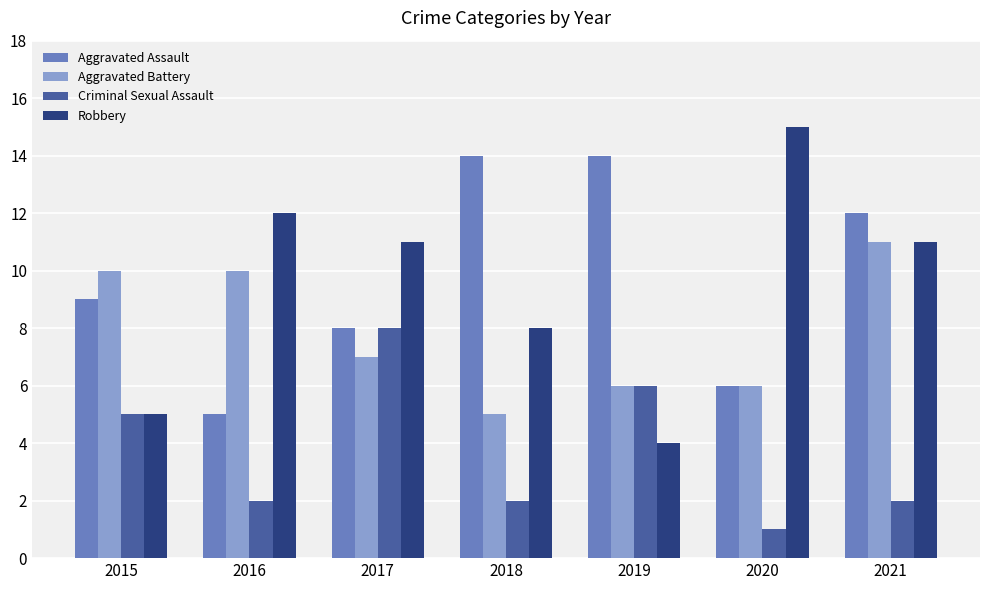

What are all the series names shown in the legend?

Aggravated Assault, Aggravated Battery, Criminal Sexual Assault, Robbery